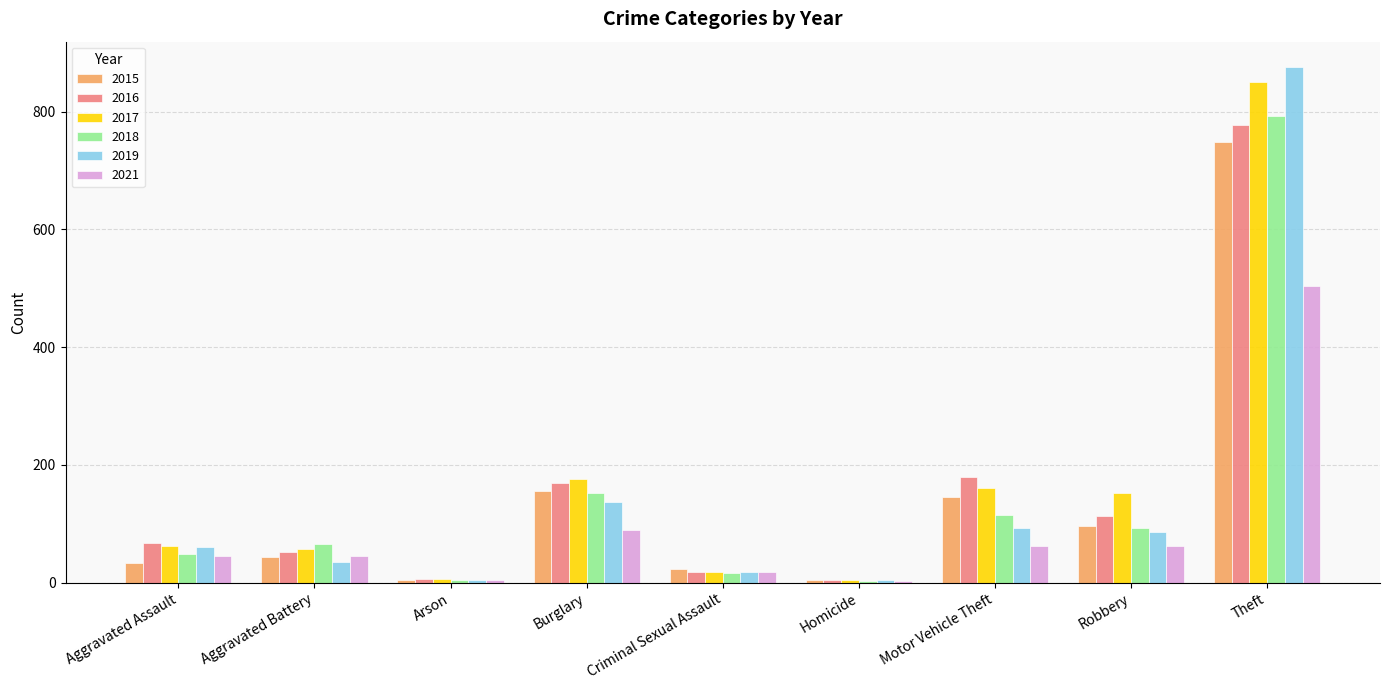

What are all the series names shown in the legend?

2015, 2016, 2017, 2018, 2019, 2021